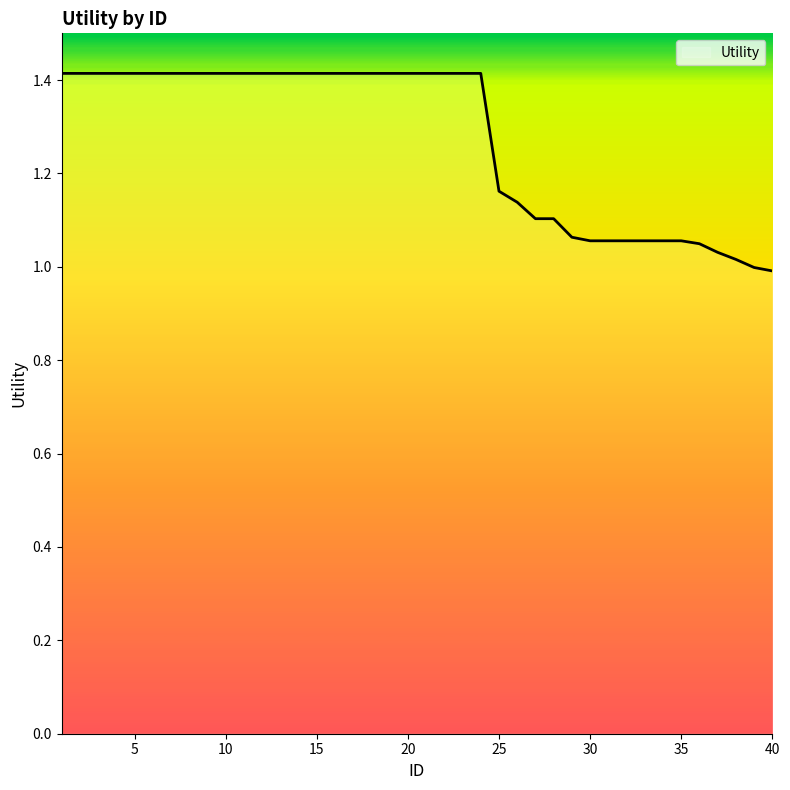

What is the greatest value displayed?

1.4